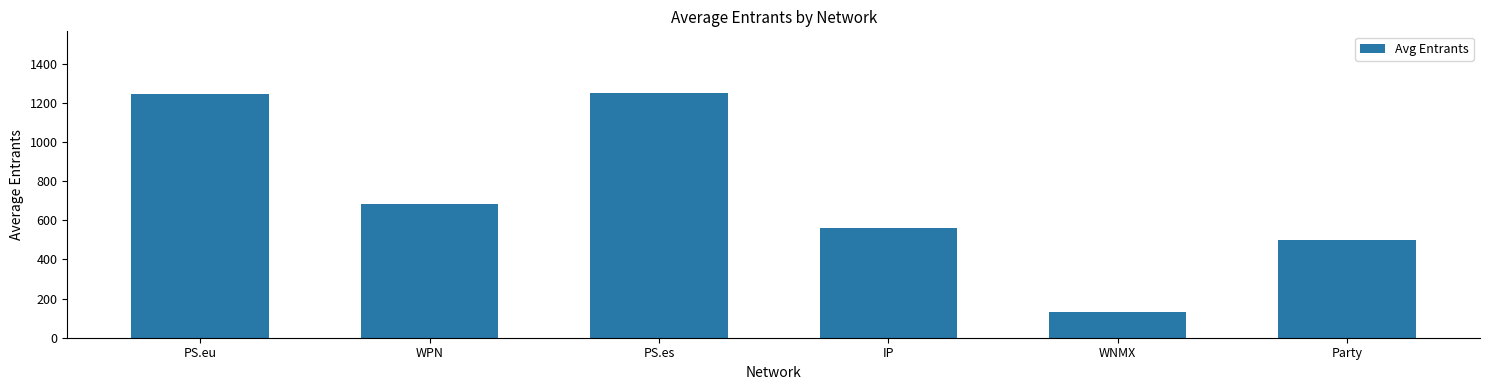

What is the label of the 6th bar from the right?

PS.eu